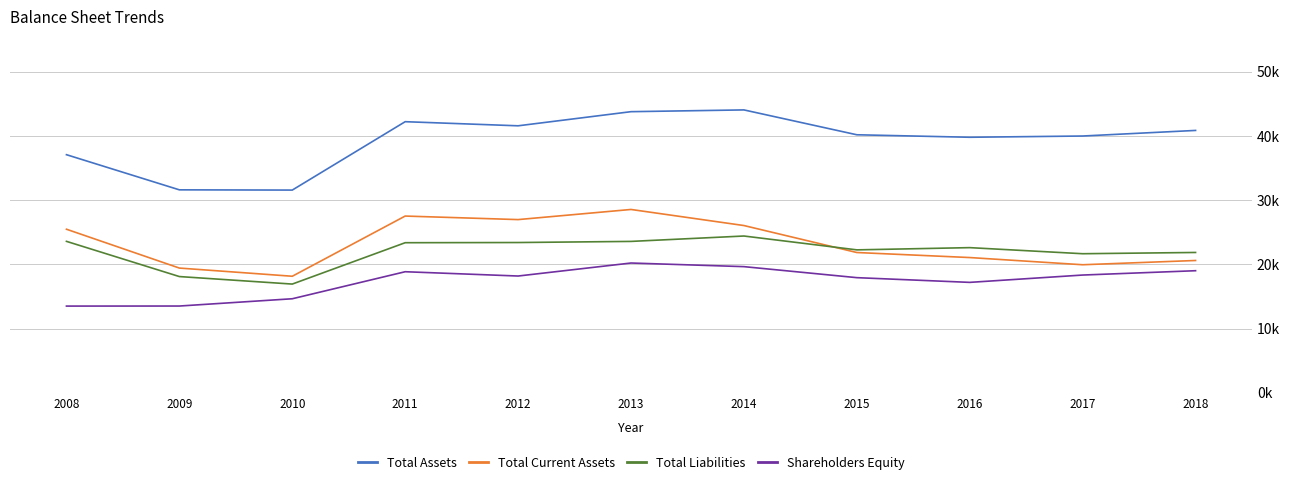

True or false: Total Current Assets has more than 2 points higher than both neighbors.

False